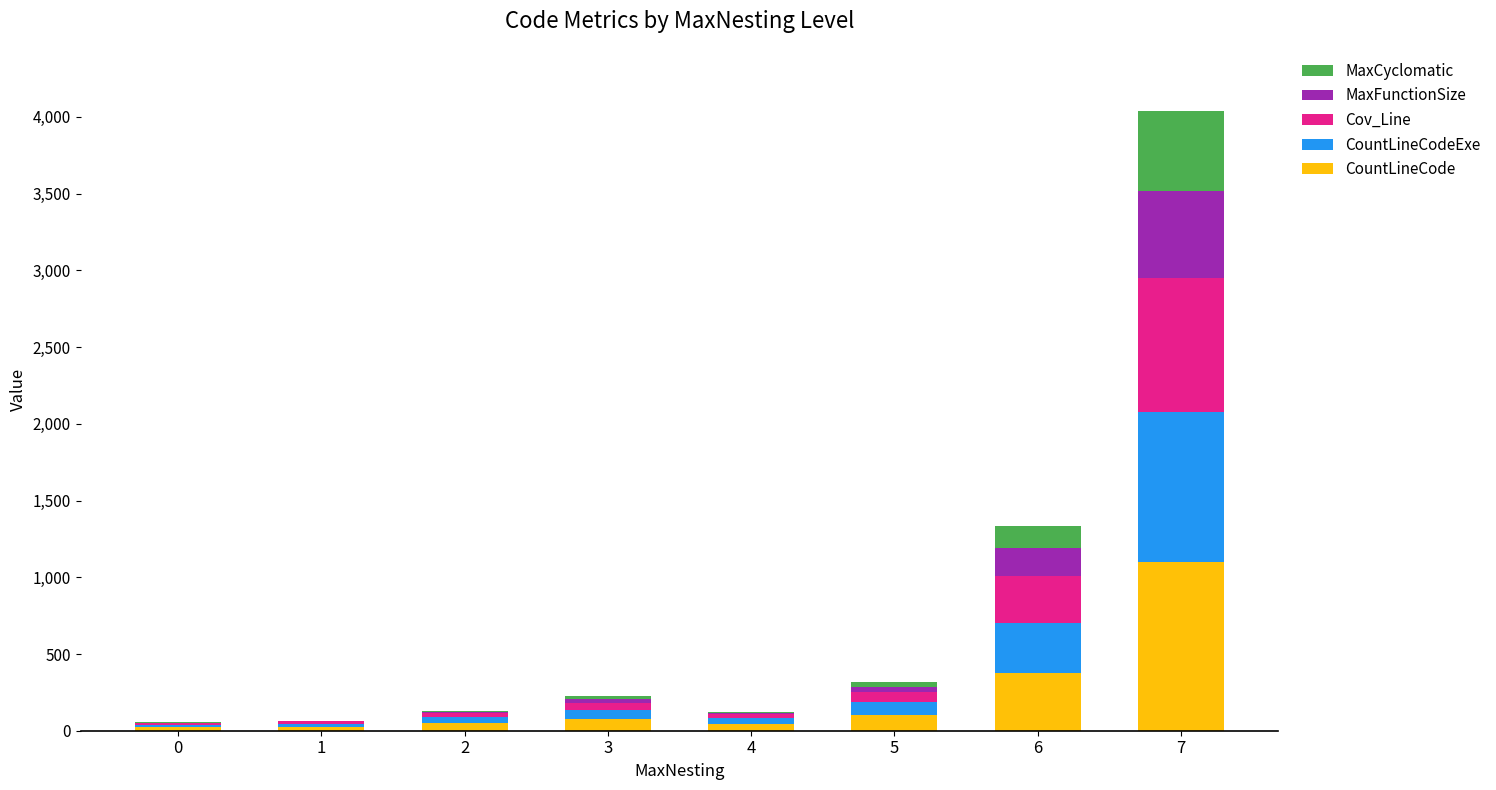

Is it true that CountLineCode equals 22 at 0?

True